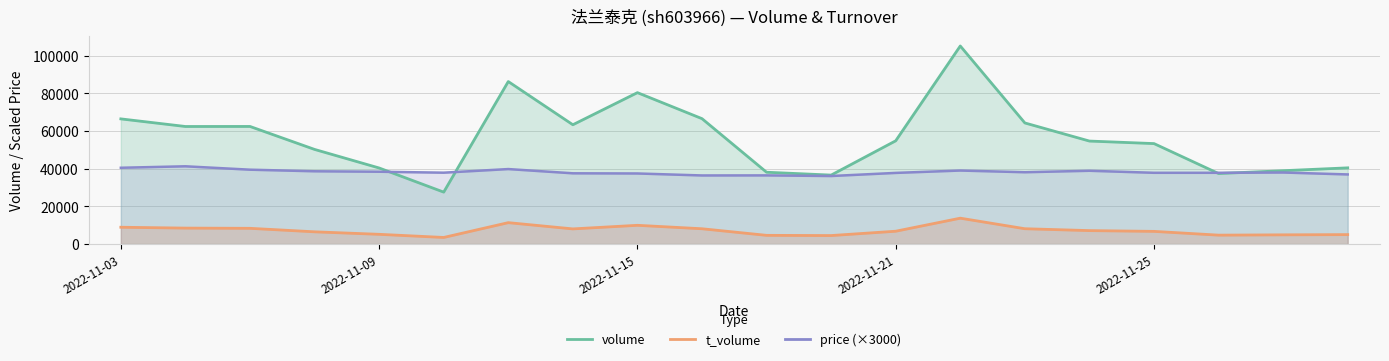

Reading left to right, transcribe all the data shown in this chart.

volume: 2022-11-03=66417	2022-11-04=62378	2022-11-07=62399	2022-11-08=50211	2022-11-09=40352	2022-11-10=27543	2022-11-11=86236	2022-11-14=63304	2022-11-15=80343	2022-11-16=66534	2022-11-17=38098	2022-11-18=36581	2022-11-21=54781	2022-11-22=105110	2022-11-23=64259	2022-11-24=54645	2022-11-25=53306	2022-11-28=37408	2022-11-29=38912	2022-11-30=40427
t_volume: 2022-11-03=8901	2022-11-04=8446	2022-11-07=8330	2022-11-08=6474	2022-11-09=5146	2022-11-10=3478	2022-11-11=11338	2022-11-14=8021	2022-11-15=9928	2022-11-16=8098	2022-11-17=4601	2022-11-18=4486	2022-11-21=6788	2022-11-22=13713	2022-11-23=8114	2022-11-24=7115	2022-11-25=6708	2022-11-28=4708	2022-11-29=4872	2022-11-30=4990
price: 2022-11-03=40470	2022-11-04=41250	2022-11-07=39450	2022-11-08=38610	2022-11-09=38370	2022-11-10=37860	2022-11-11=39780	2022-11-14=37530	2022-11-15=37440	2022-11-16=36390	2022-11-17=36420	2022-11-18=36090	2022-11-21=37740	2022-11-22=39000	2022-11-23=38100	2022-11-24=38880	2022-11-25=37800	2022-11-28=37800	2022-11-29=37950	2022-11-30=36930